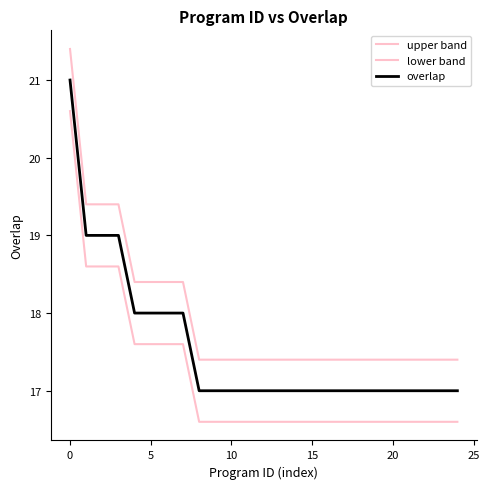

What is the minimum value for upper band?

17.4